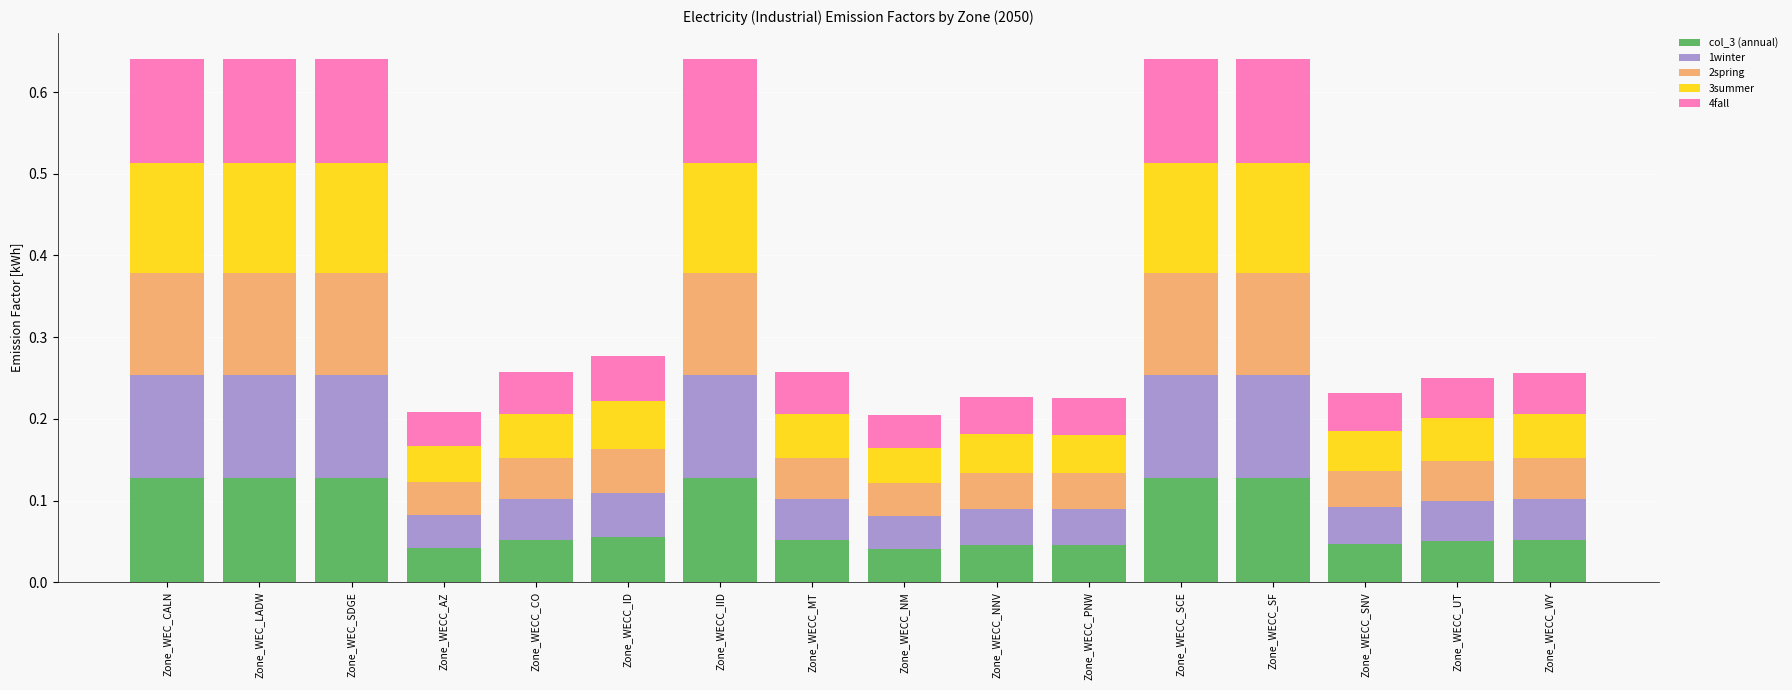

What is the total value across all series at Zone_WECC_SF?

0.6